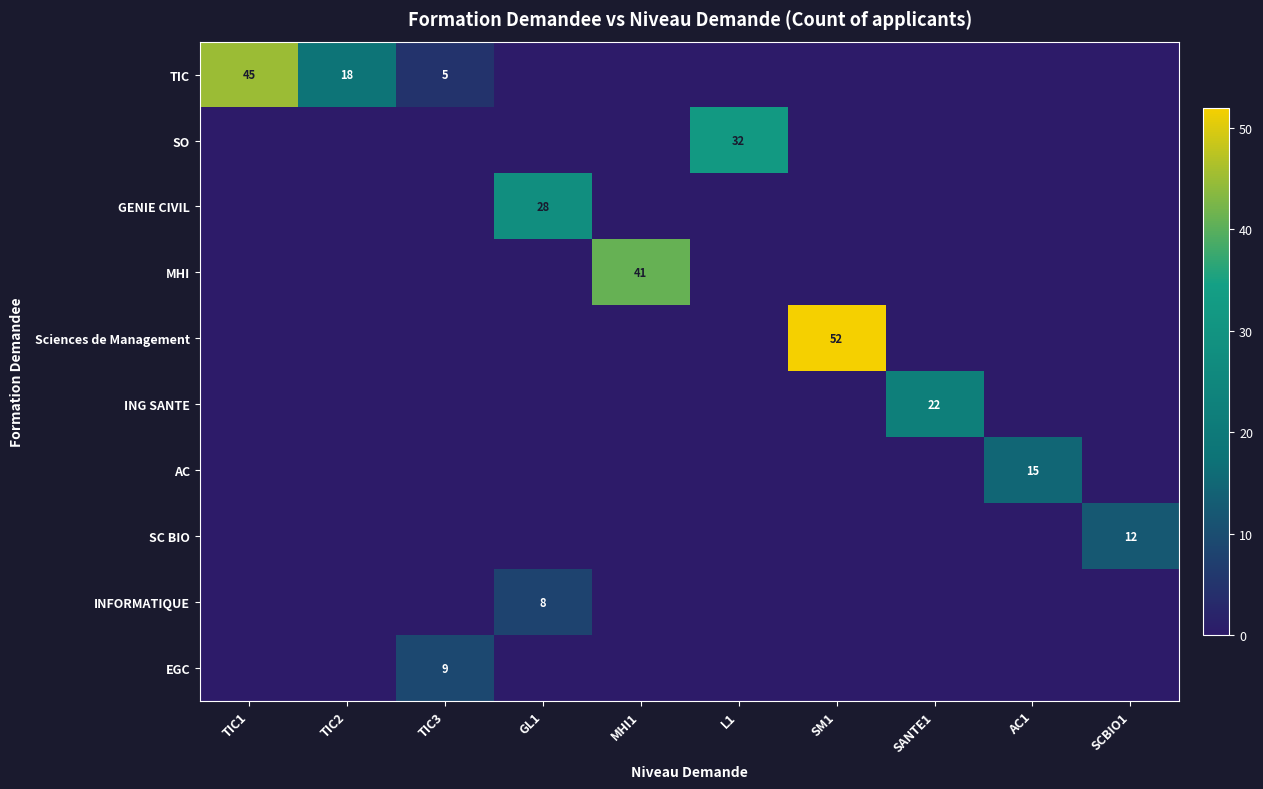

The value of EGC at TIC3 is 14. True or false?

False